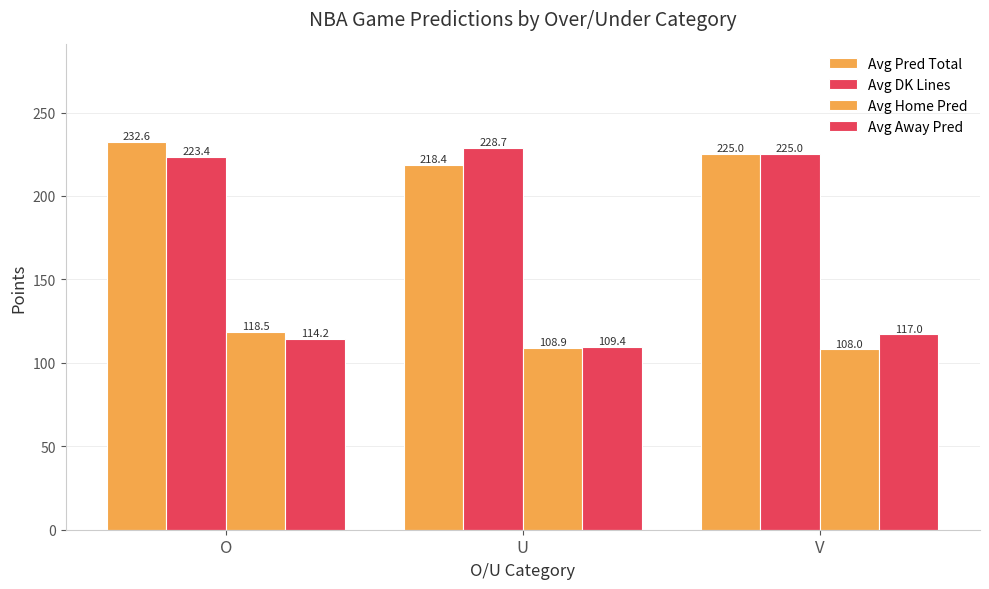

What is the difference between the highest and lowest values at U?

119.8